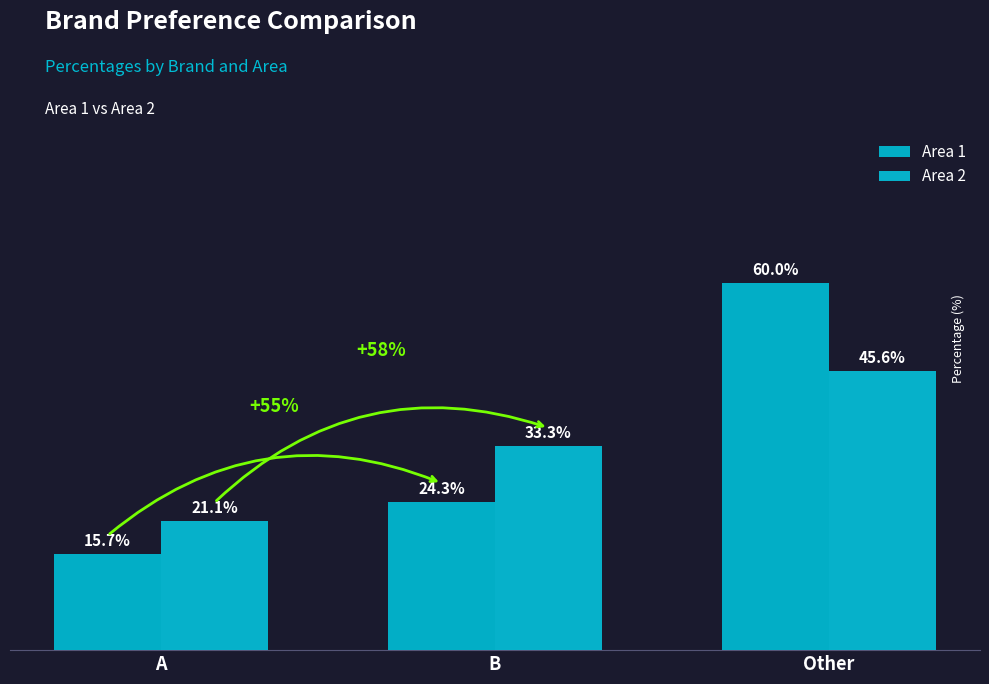

At which label does Area 2 first exceed 33?

B